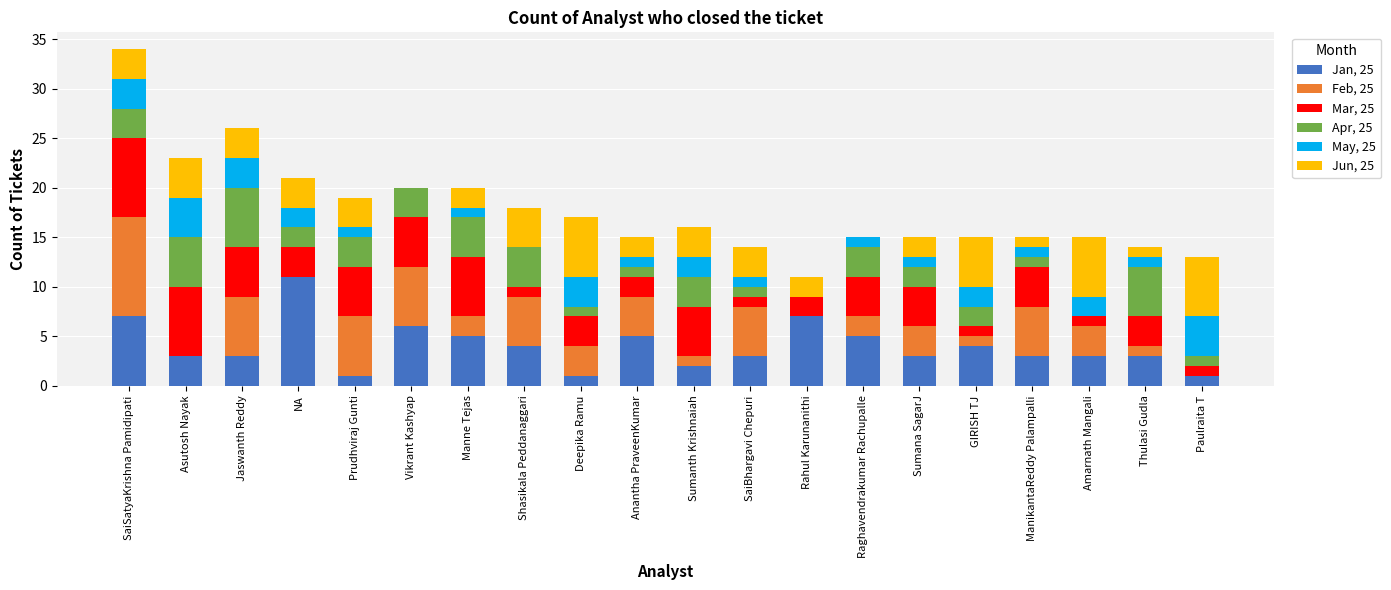

What is the maximum value for Jan, 25?

11